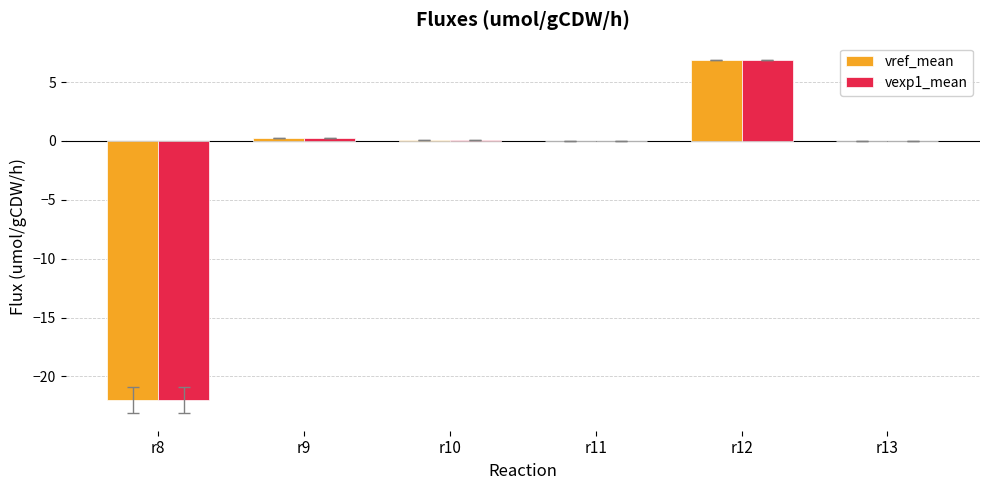

What is the total value across all series at r12?

13.7